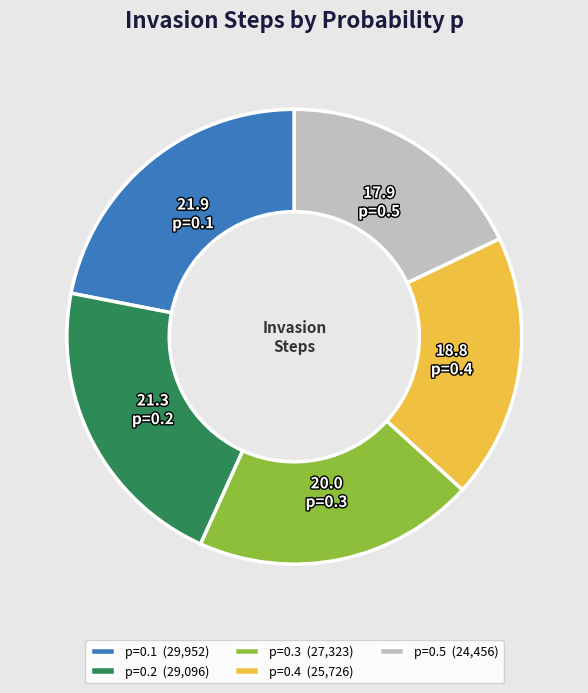

True or false: p=0.2 accounts for 21% of the total.

True